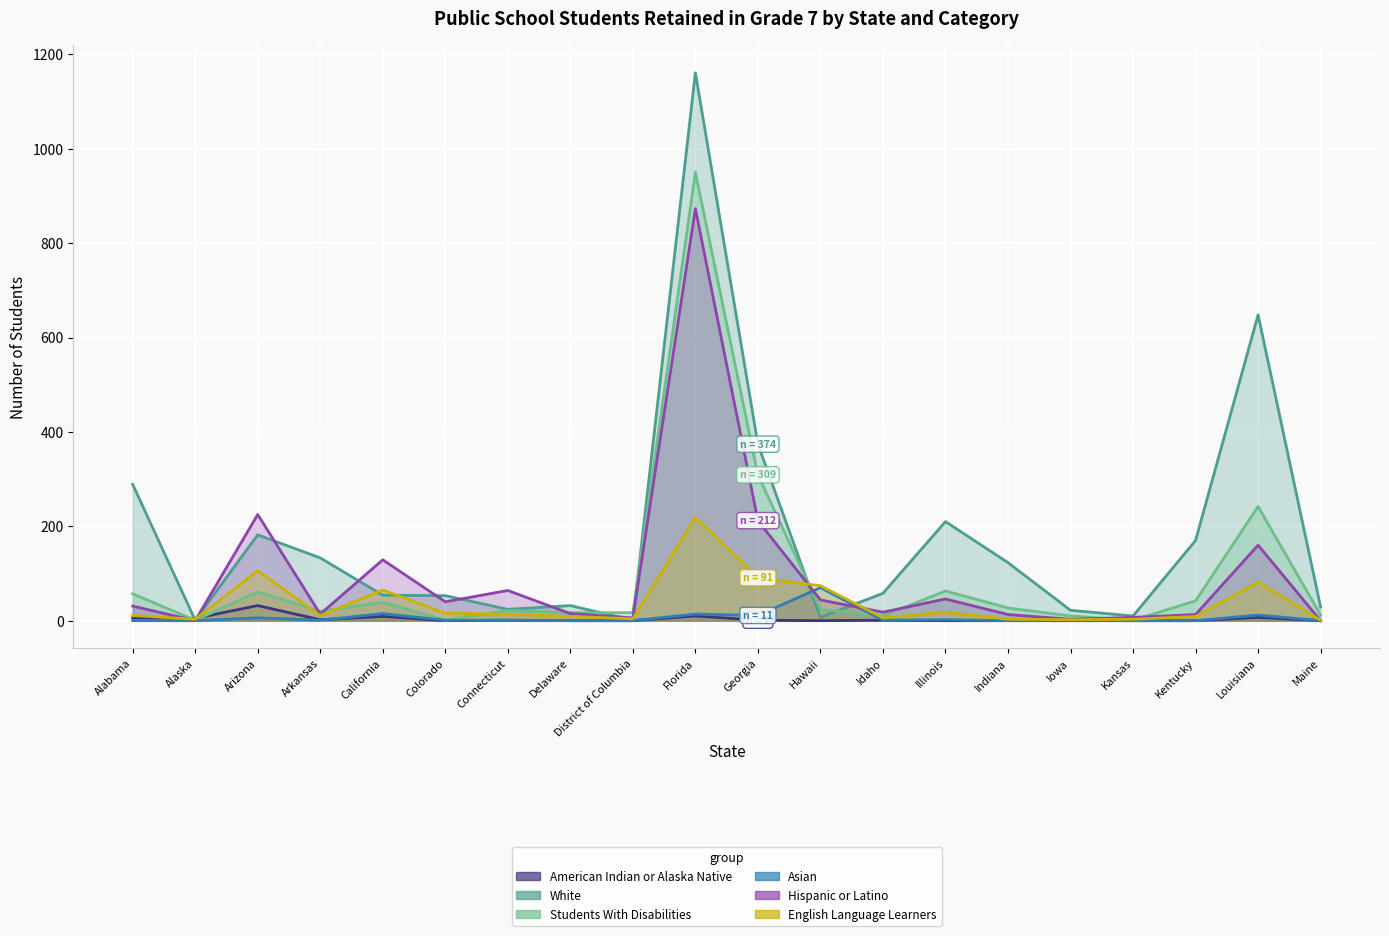

What is the label of the 1st point from the right?

Maine